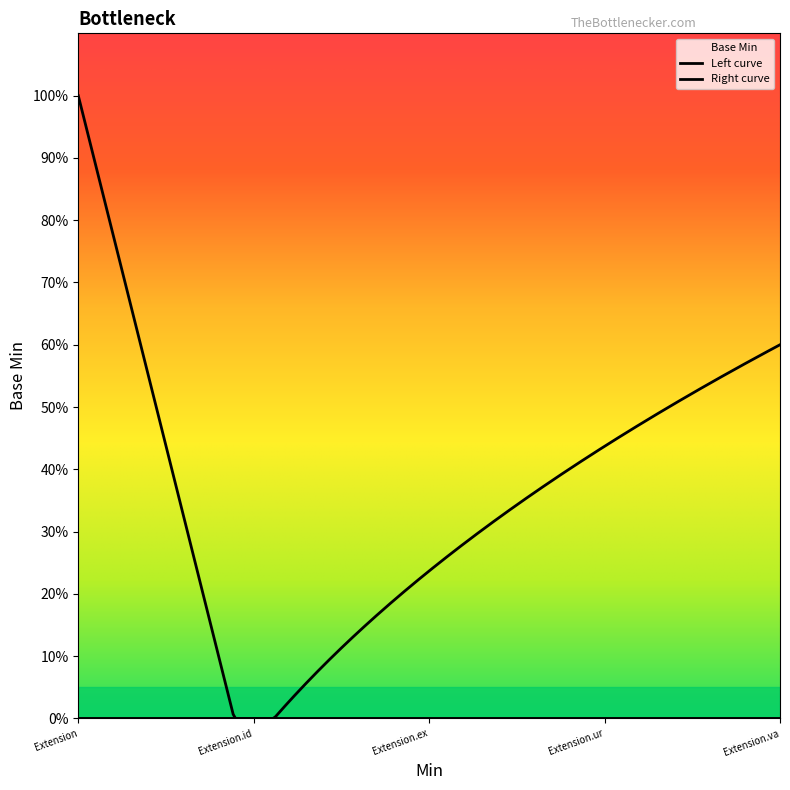

The chart shows a value of -1 at Extension. True or false?

False